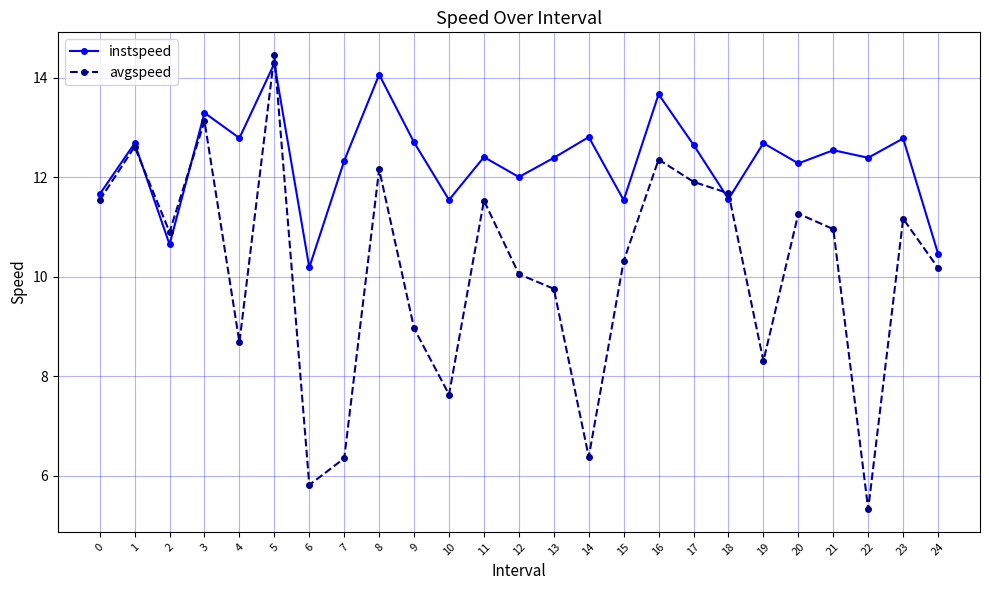

At which category does avgspeed reach its first local peak?

1